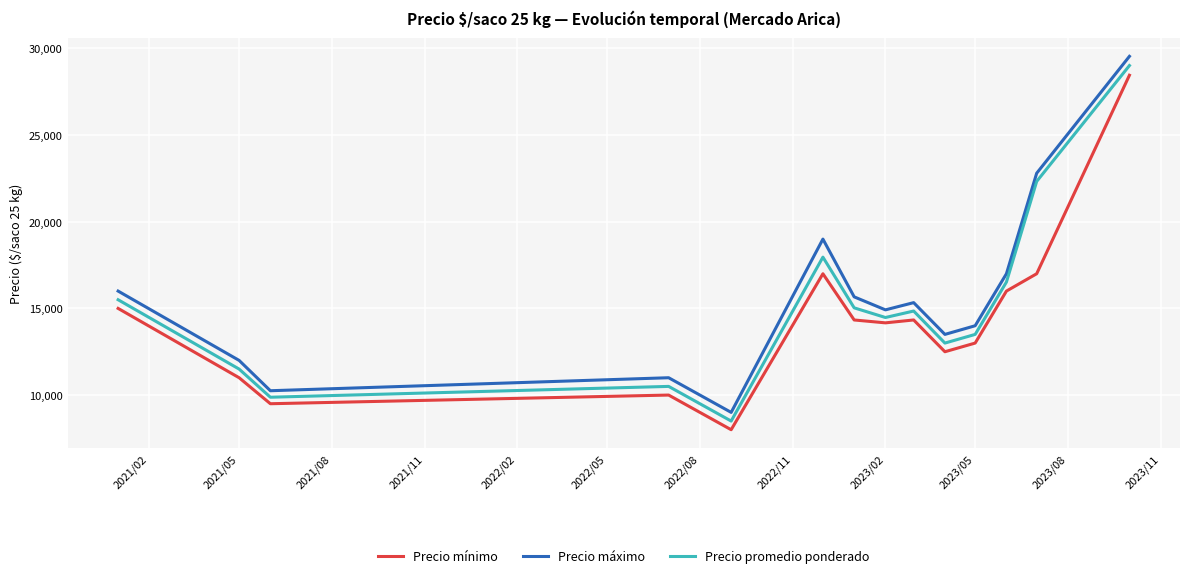

Rank the series by their maximum value, from highest to lowest.

Precio máximo, Precio promedio ponderado, Precio mínimo